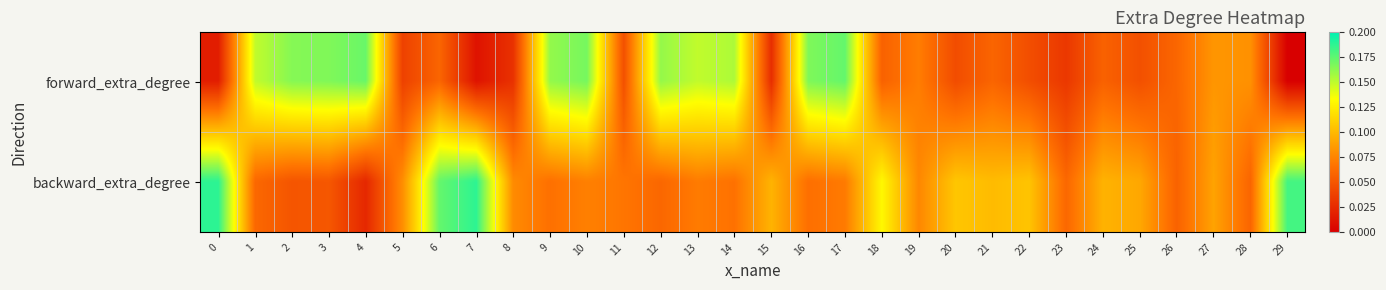

Count the number of data series in this chart.

2